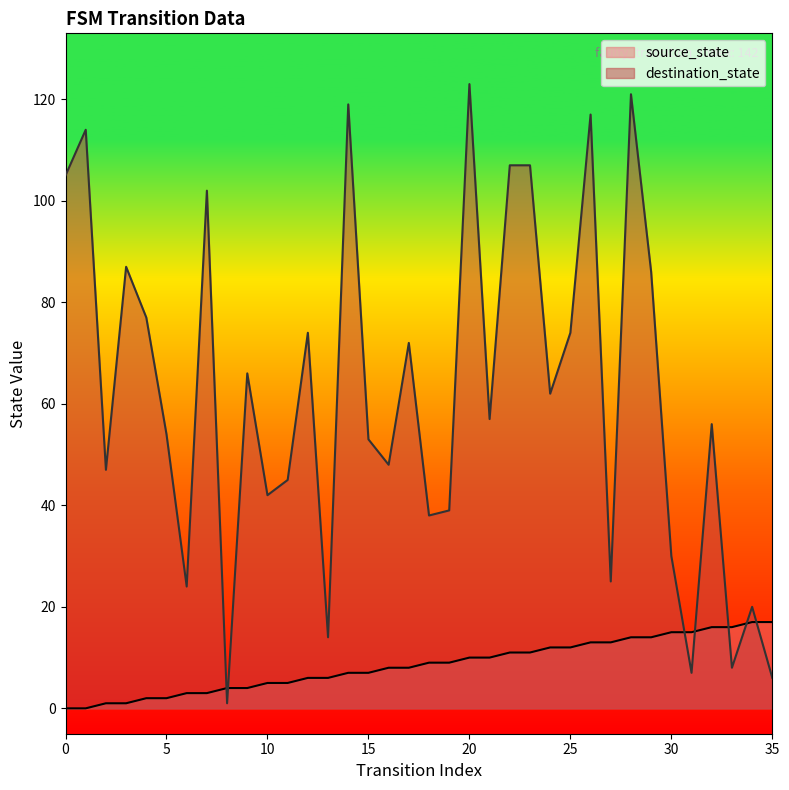

Rank the series at 2 from highest to lowest value.

destination_state, source_state